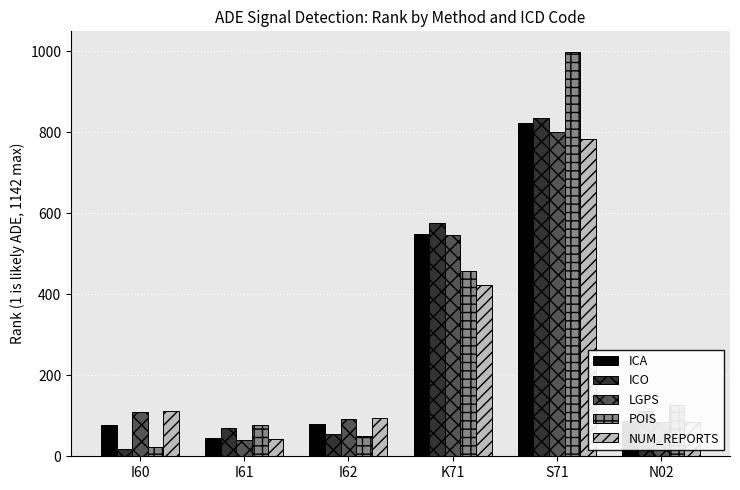

Does the chart contain stacked bars?

No